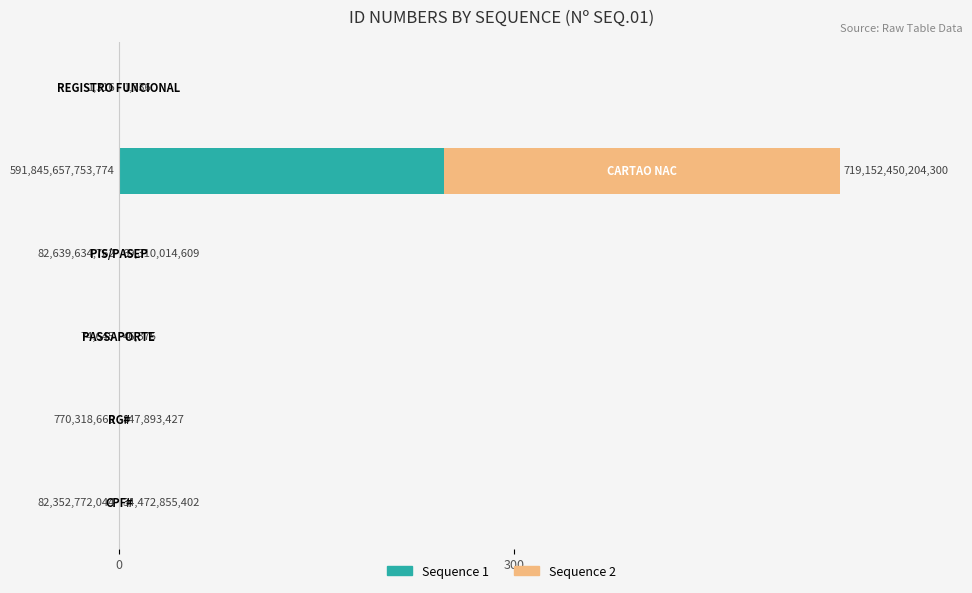

What are all the series names shown in the legend?

Sequence 1, Sequence 2